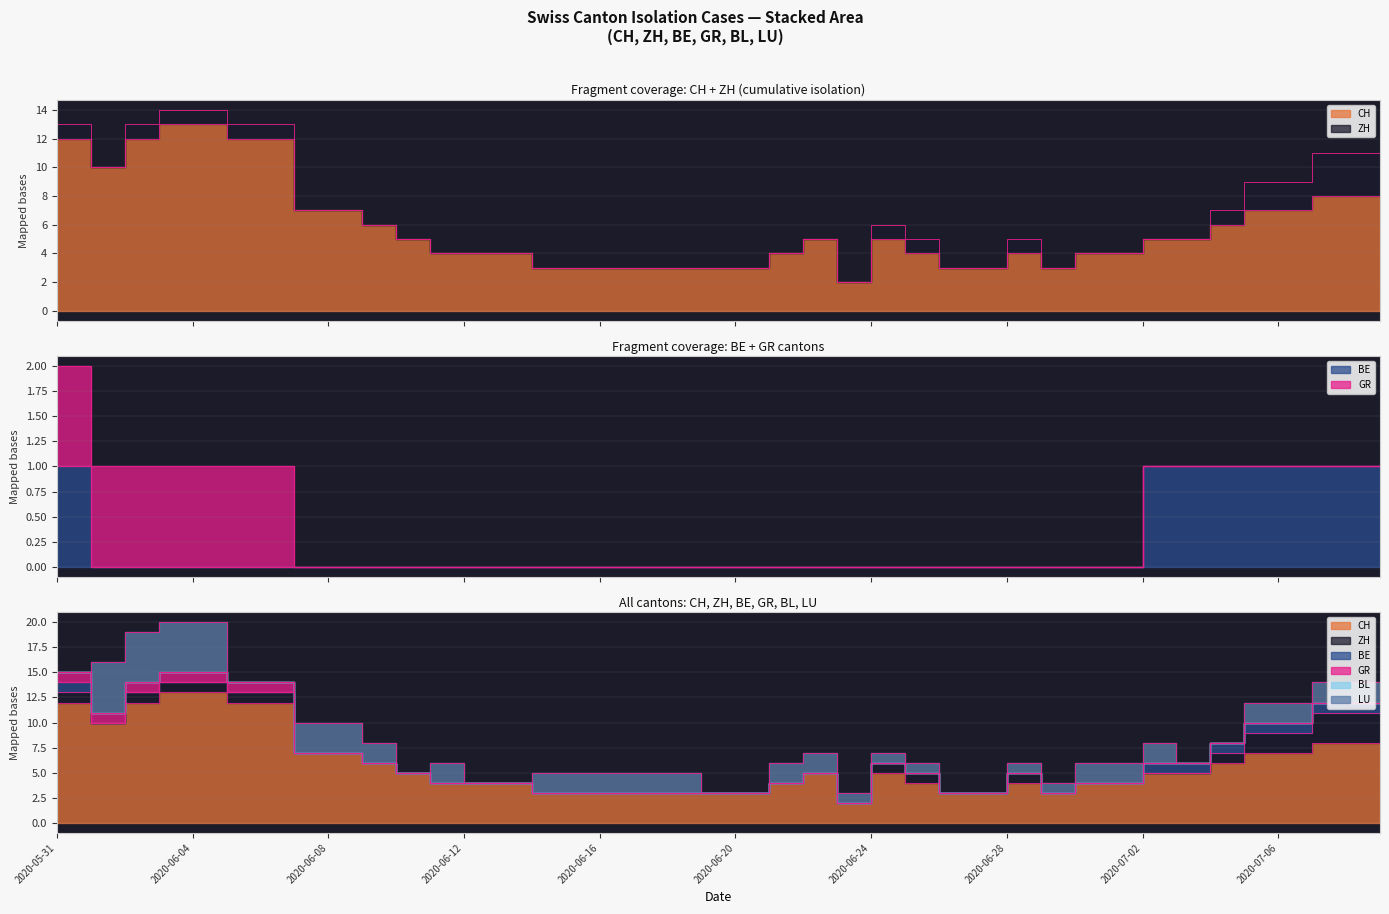

Between 2020-05-31 and 2020-07-07, which series saw the biggest shift?

CH